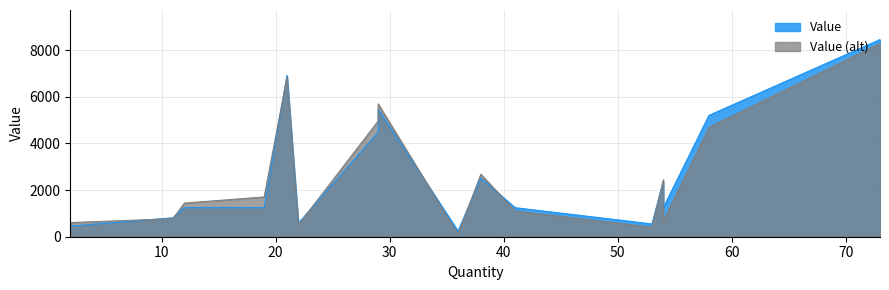

What is the sum of all values?

43012